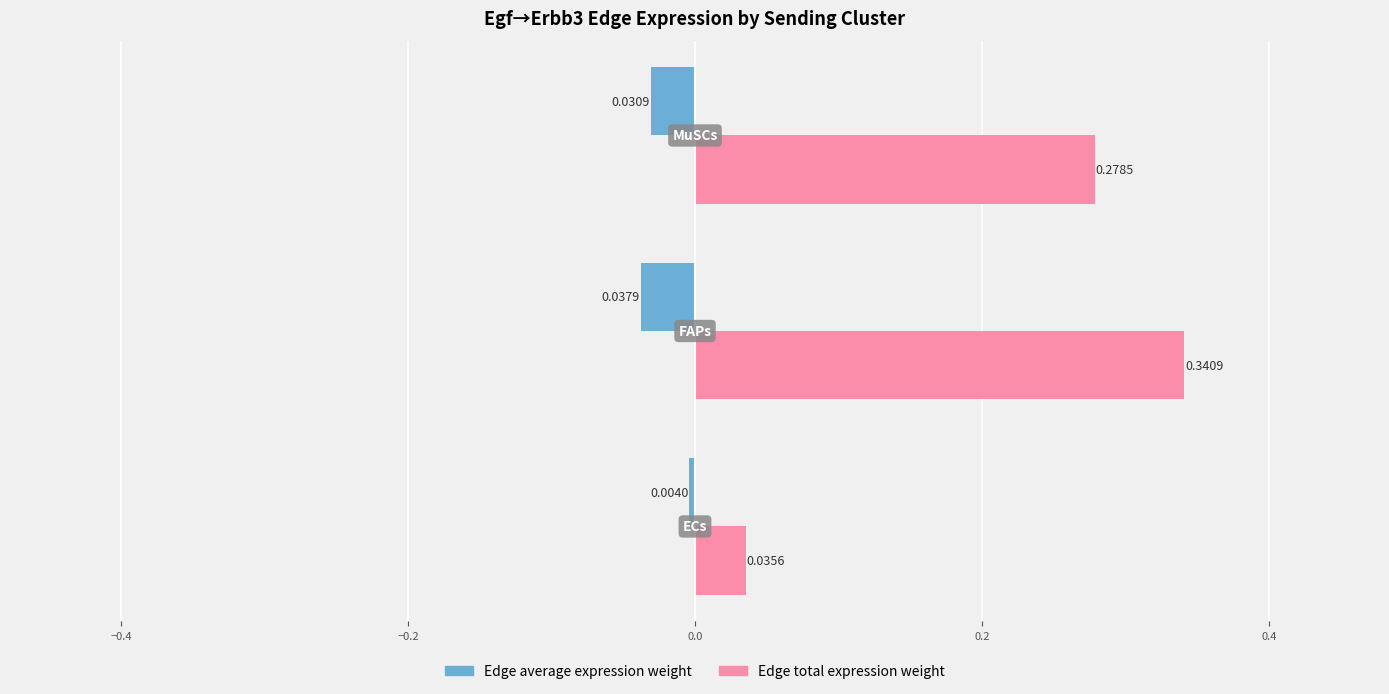

List the series in order of their overall mean, highest first.

Edge total expression weight, Edge average expression weight